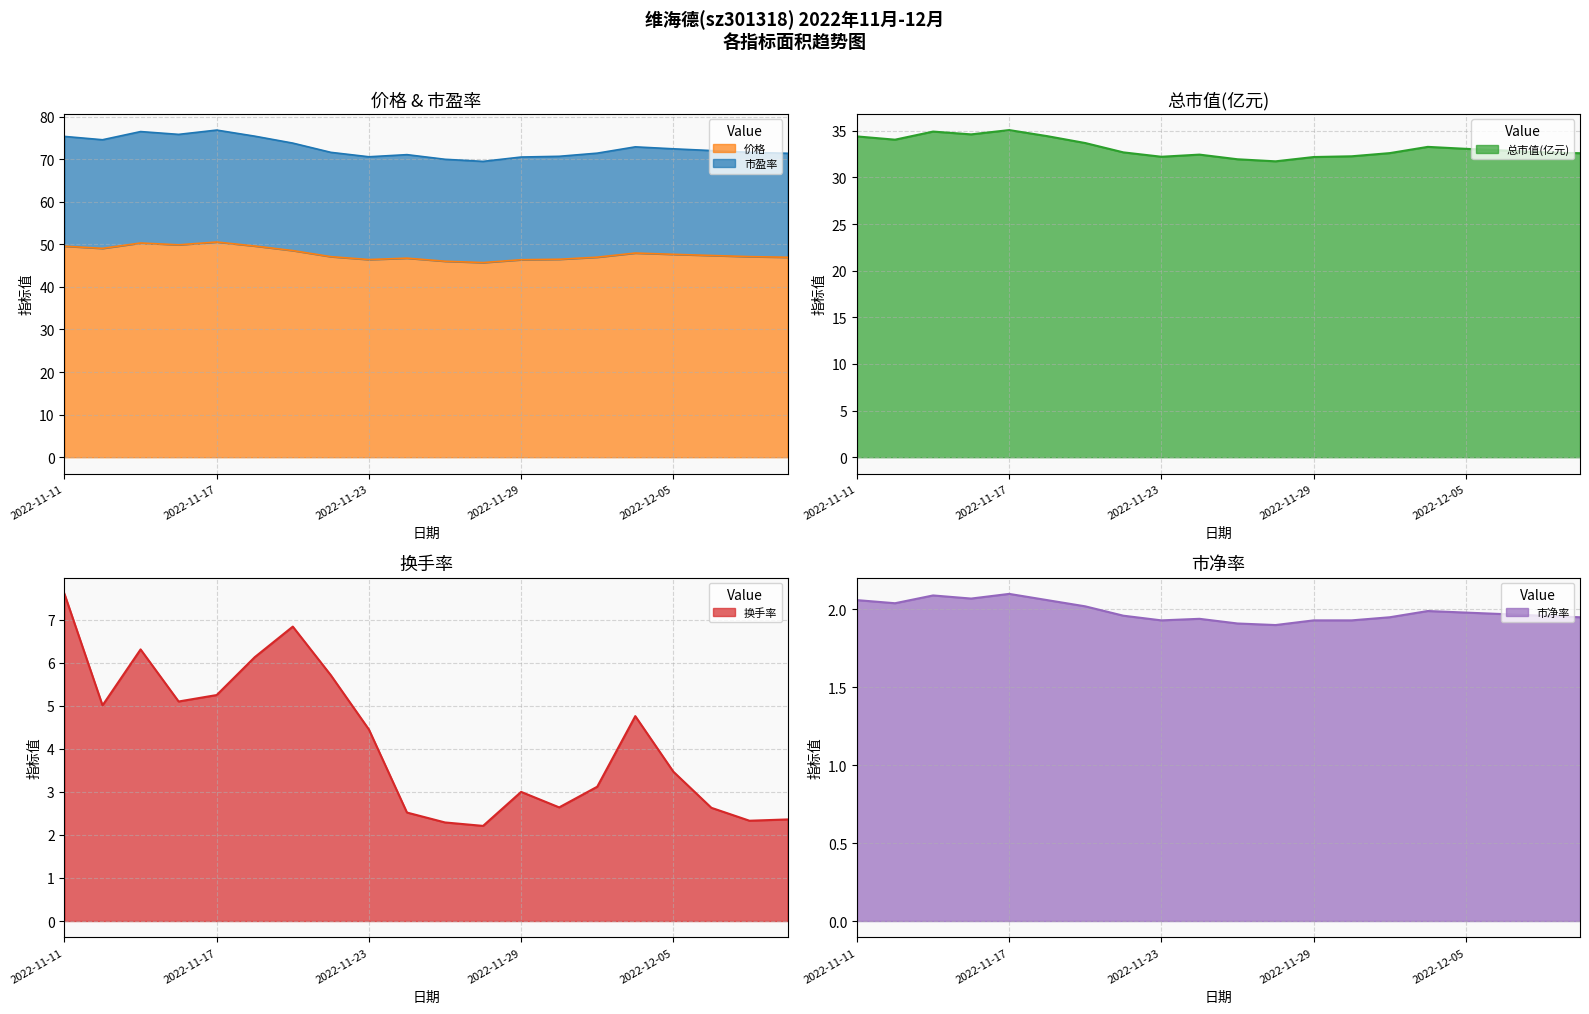

True or false: 换手率 and 价格 intersect in this chart.

False